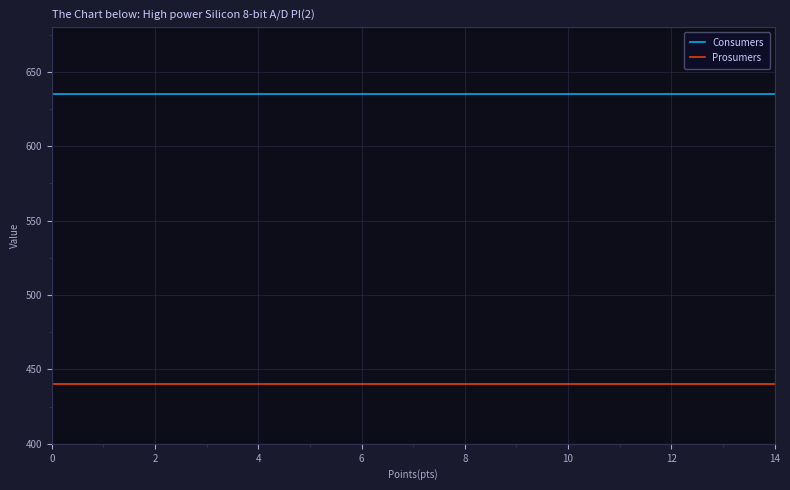

True or false: Consumers and Prosumers intersect in this chart.

False